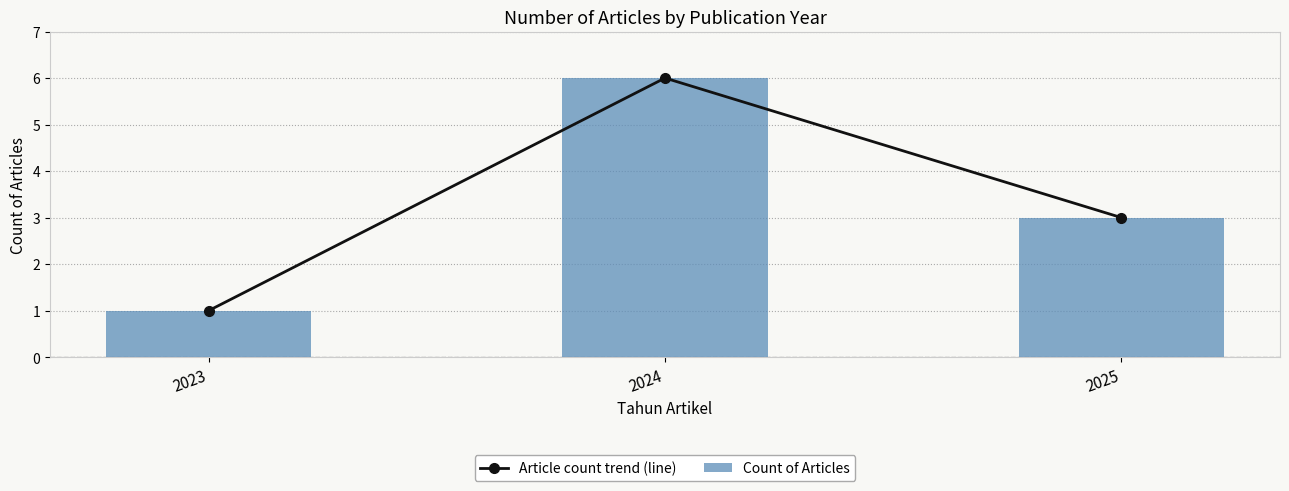

What is the difference between the maximum and second lowest values in the Count of Articles series?

3